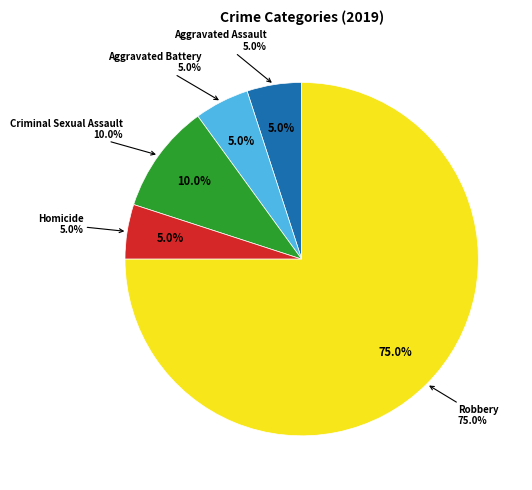

Does Homicide account for over 50% of the chart?

No